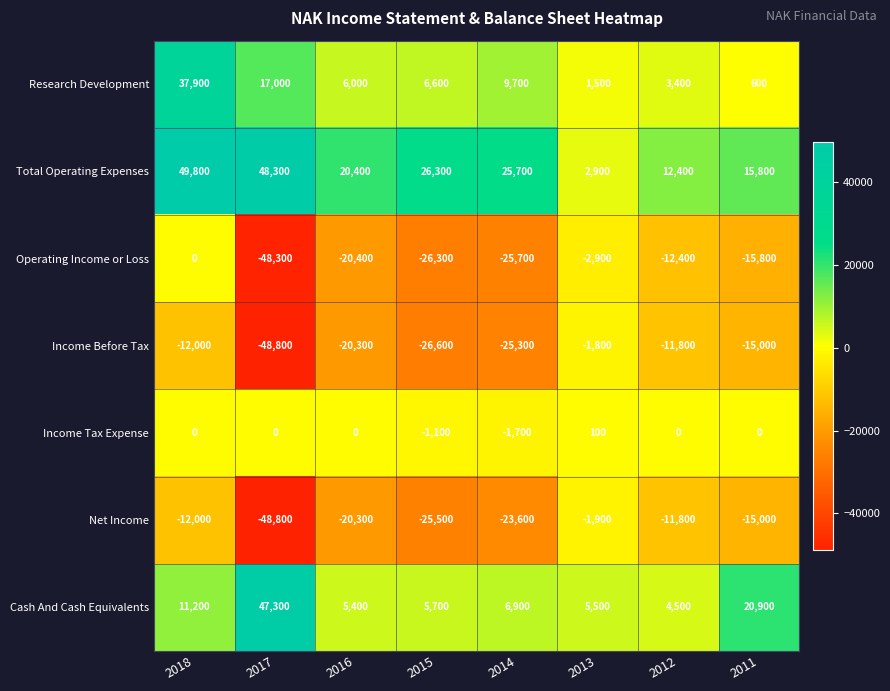

What is the difference between the highest and lowest values at 2013?

8400